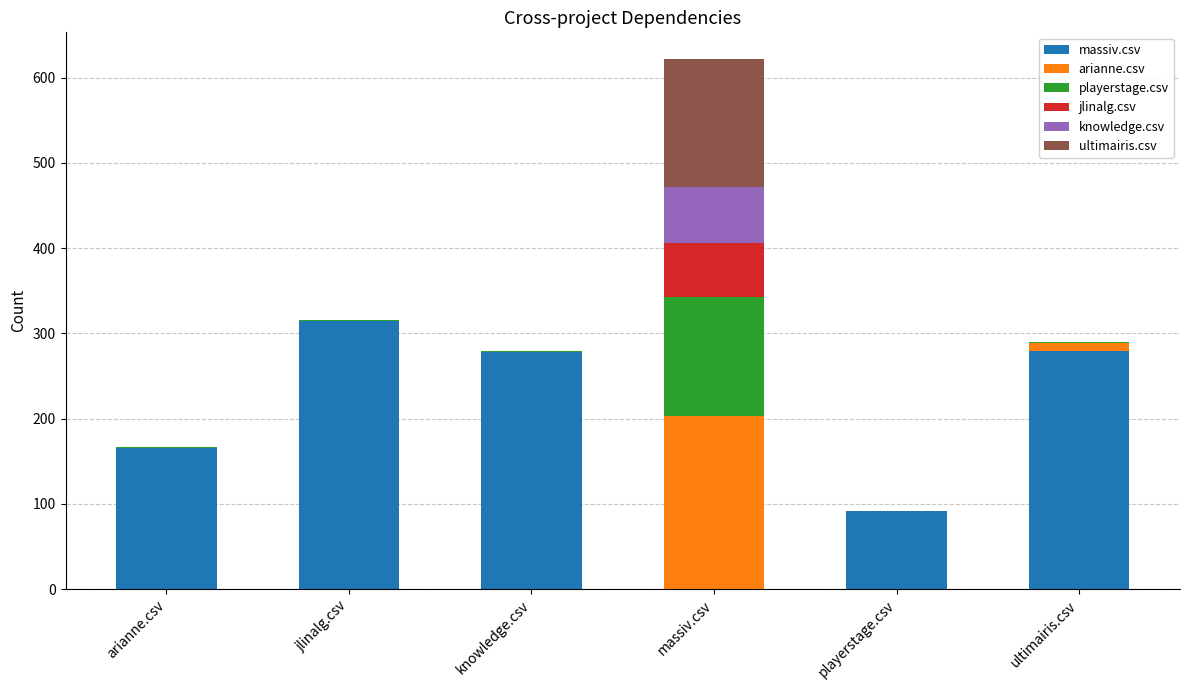

What is the total value across all series at knowledge.csv?

279